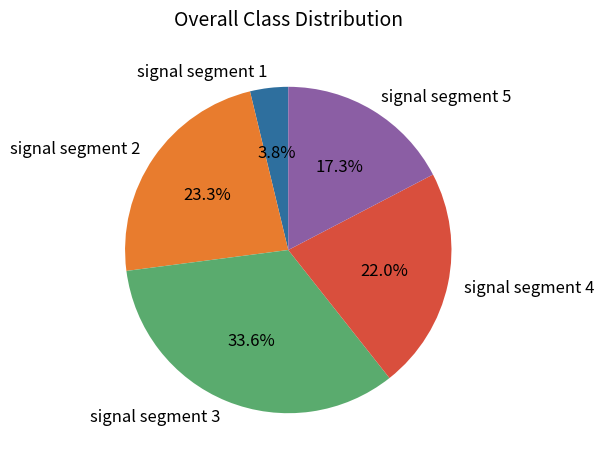

Rank the categories by value from lowest to highest.

signal segment 1, signal segment 5, signal segment 4, signal segment 2, signal segment 3